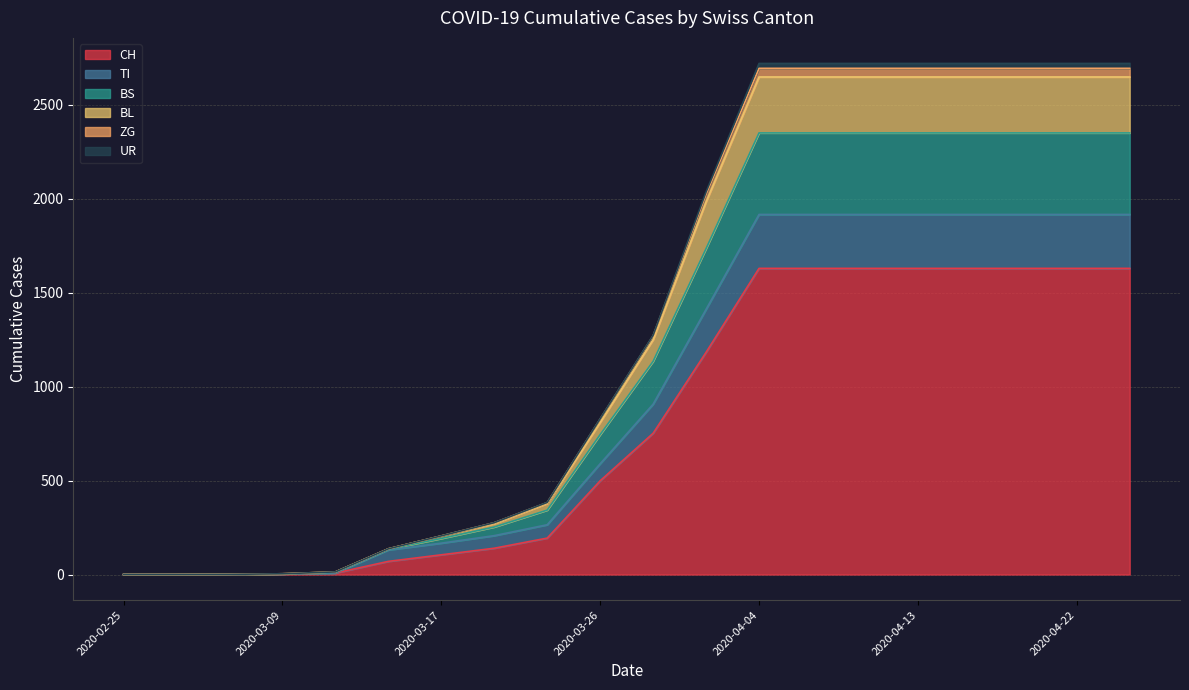

Is it true that BS equals 360 at 2020-03-20?

False